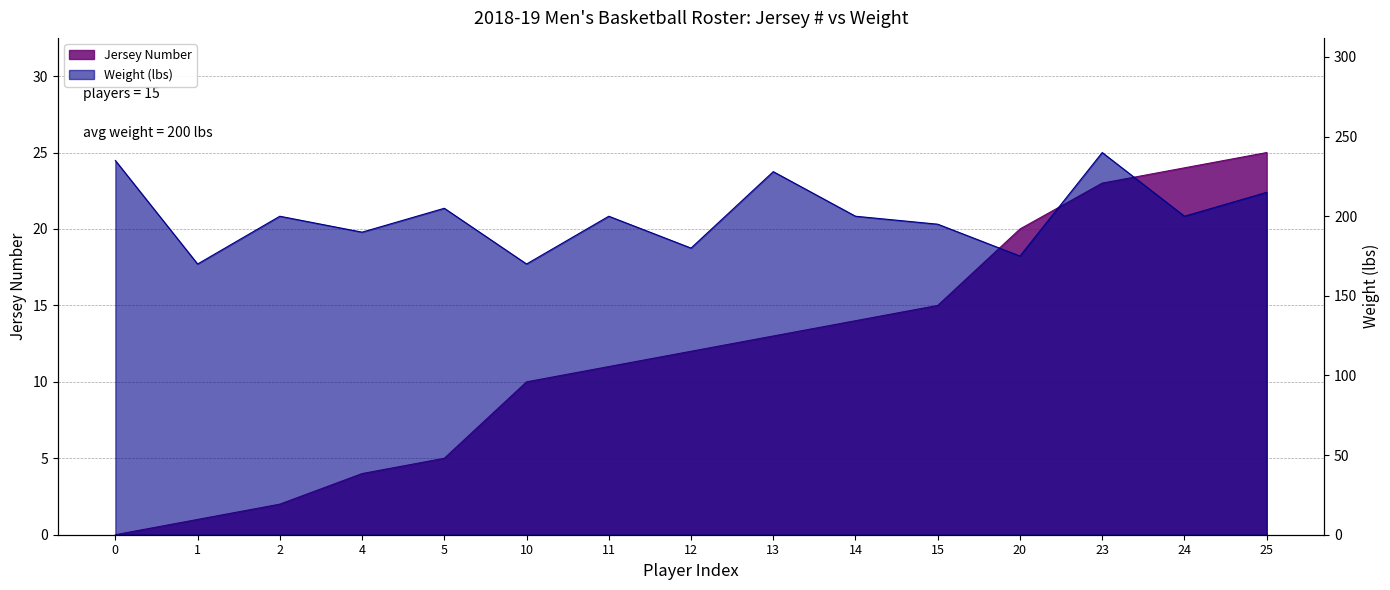

True or false: Jersey Number and Weight (lbs) intersect in this chart.

False